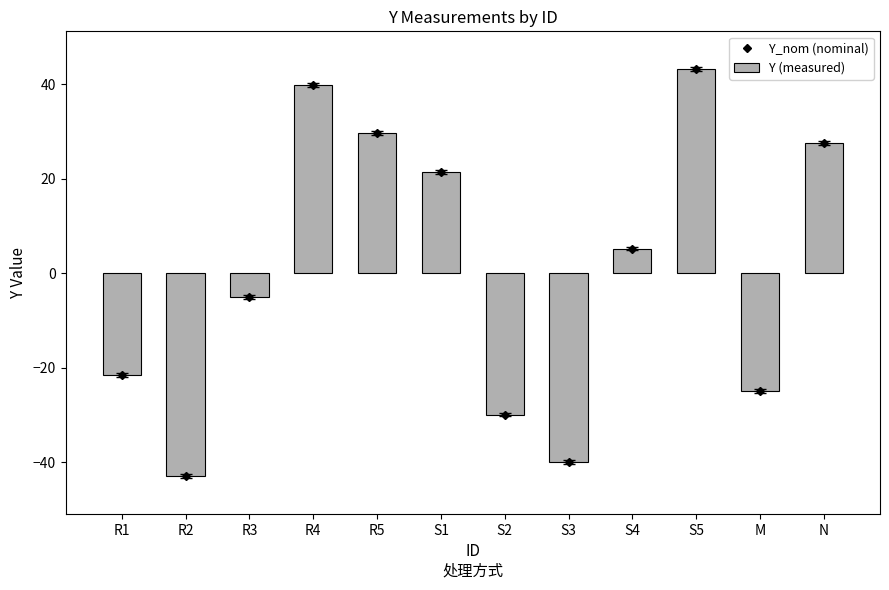

True or false: Y_nom (nominal) has a value of -18.9 at S2.

False